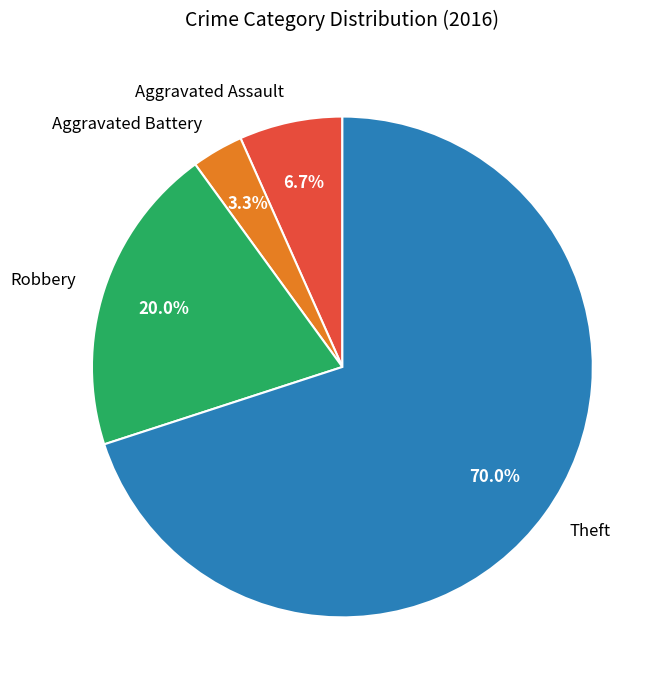

How many segments does this pie chart have?

4